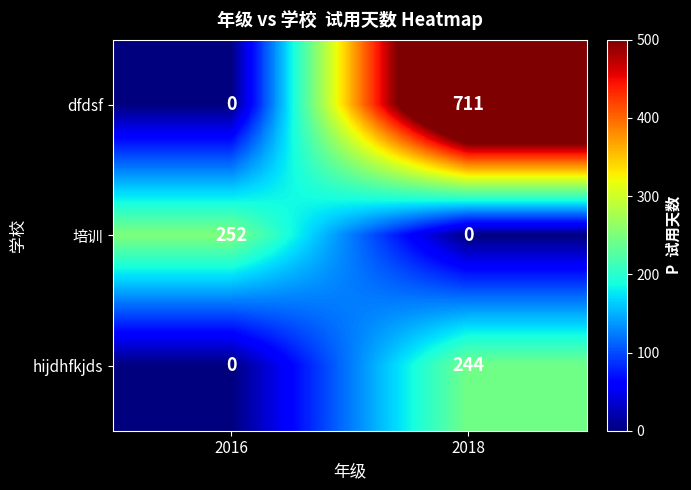

What is the sum of all 培训 values?

252